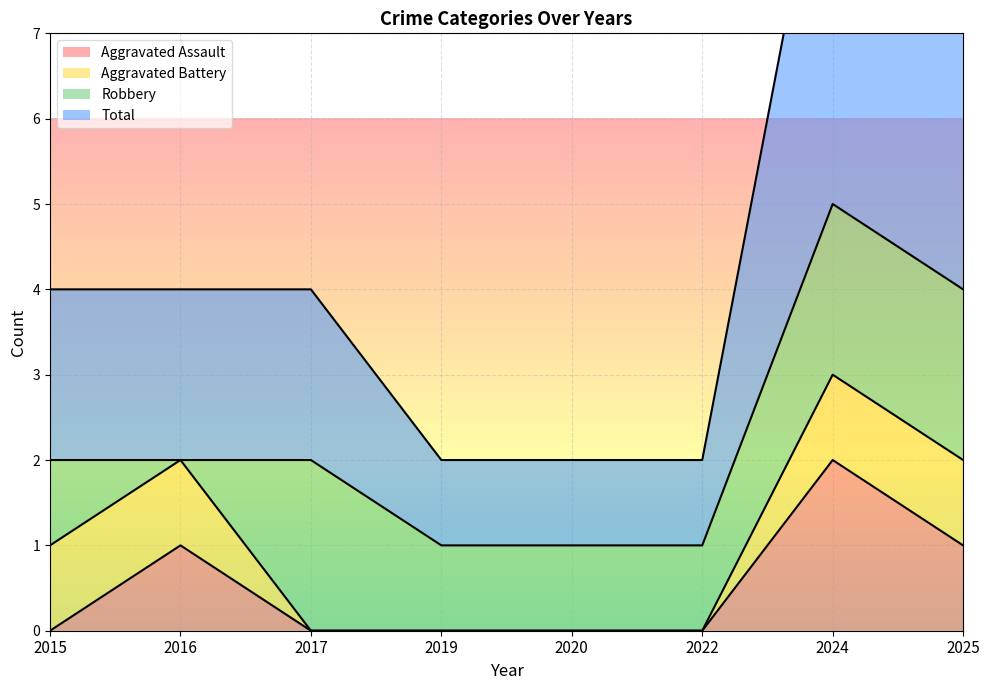

True or false: Total and Aggravated Assault intersect in this chart.

False